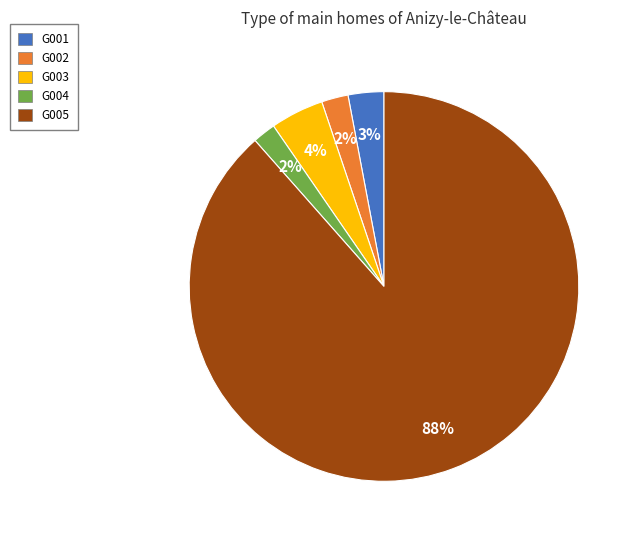

What is the largest slice in the pie chart?

G005